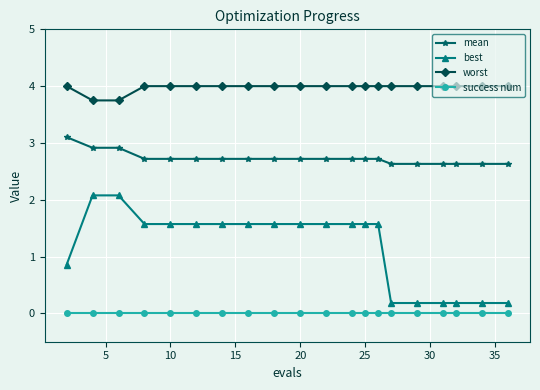

What is the average value of the best series?

1.2